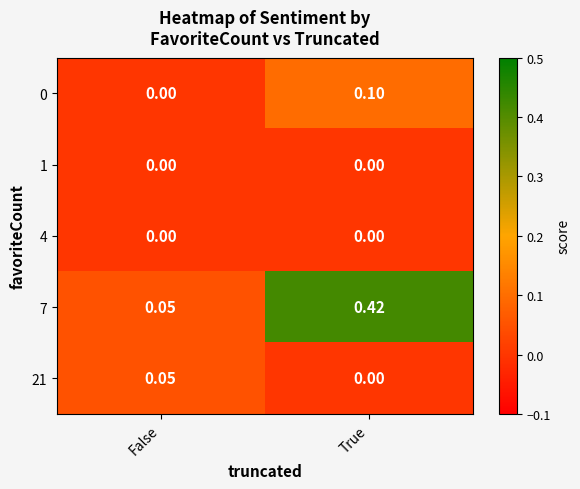

Which category has the highest value across all series?

True